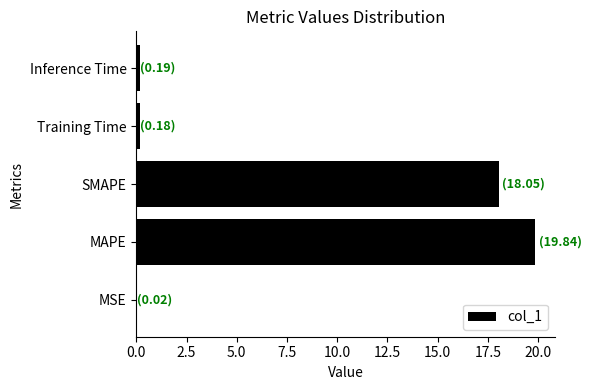

What is the maximum value shown in the chart?

19.8